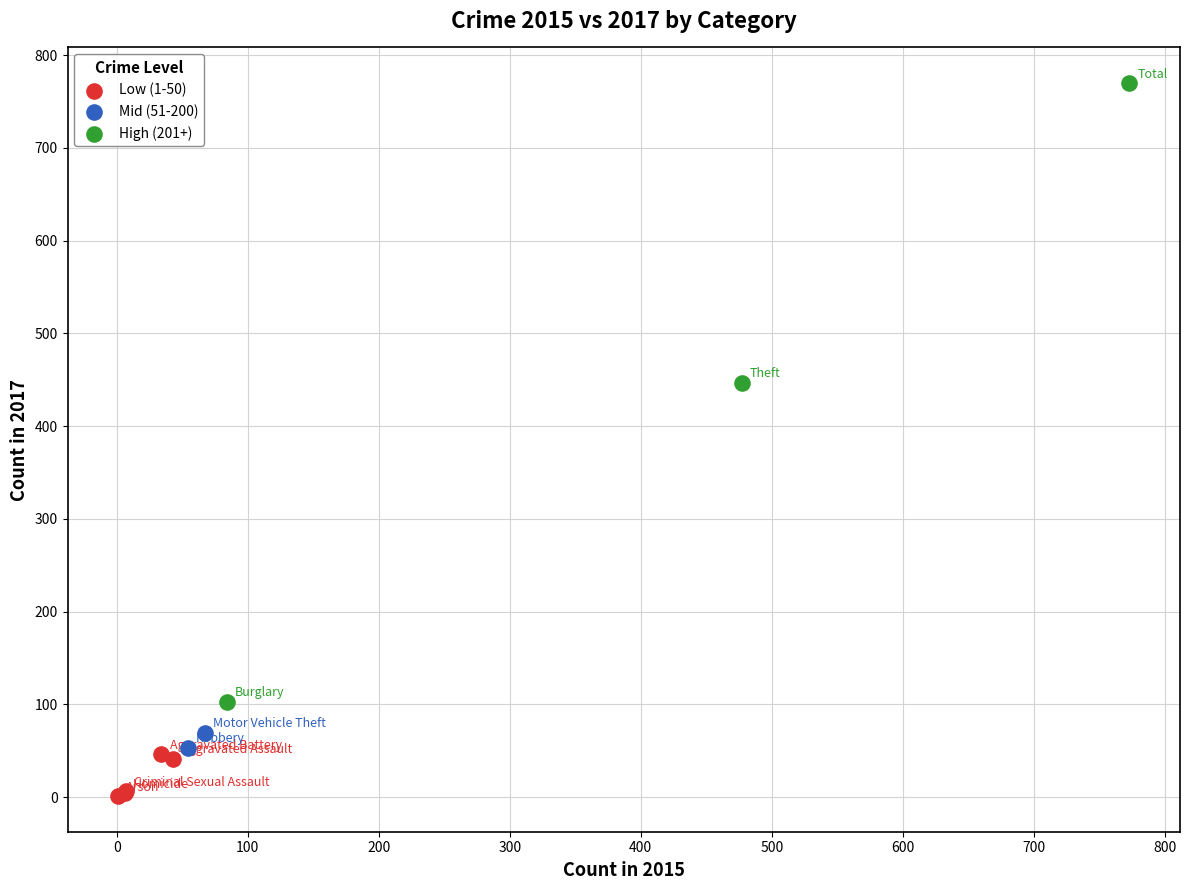

Which series contains the highest Y value?

High (201+)